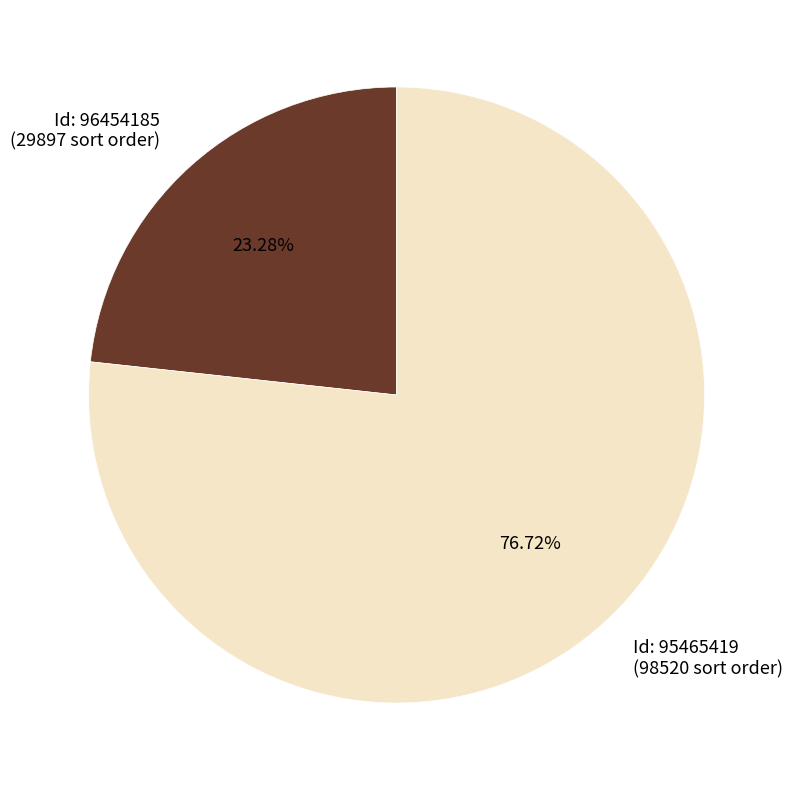

Approximately how many times larger is the value at Id: 95465419 (98520 sort order) compared to Id: 96454185 (29897 sort order)?

3.3